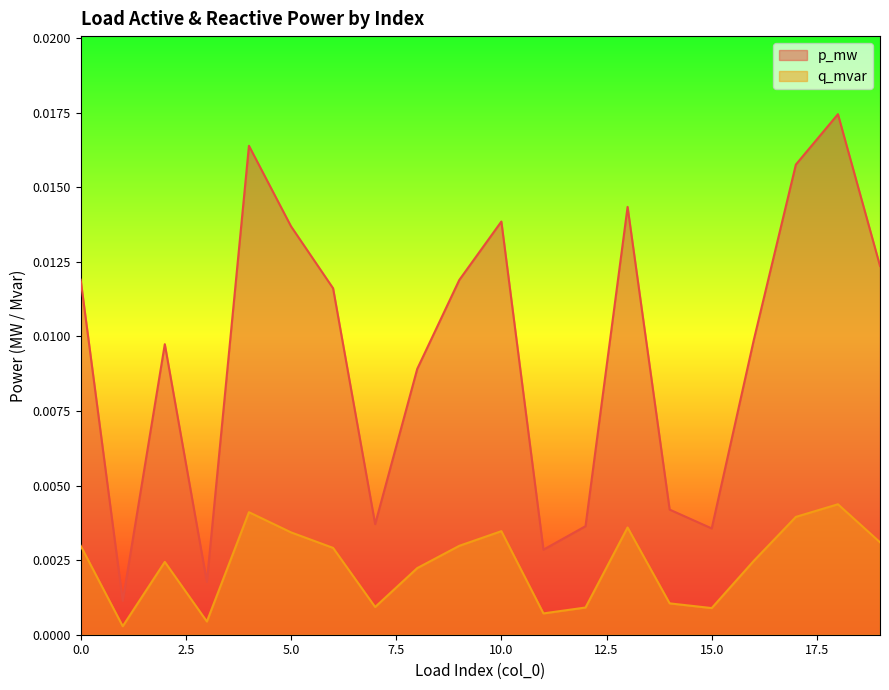

At which category is the sum across all series the highest?

18